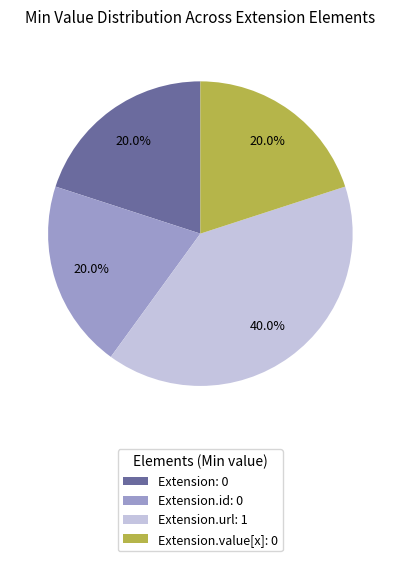

Is Extension: 0 the majority of the pie?

No